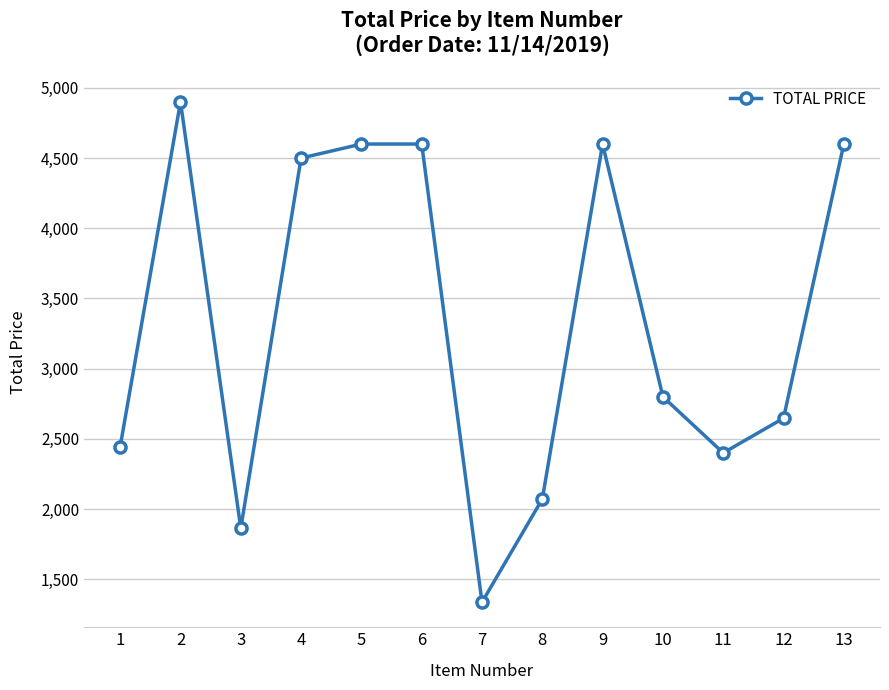

Count the number of categories in the chart.

13